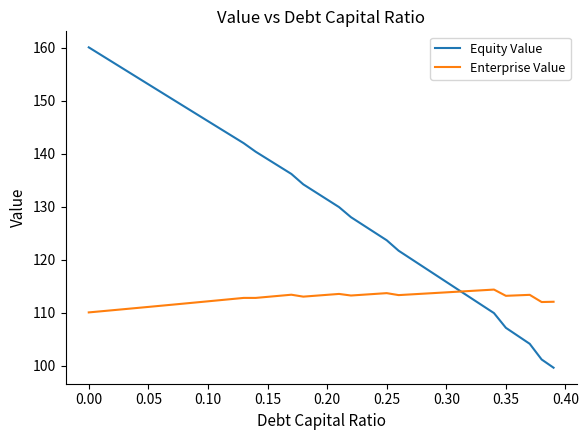

List the series in order of their overall mean, highest first.

Equity Value, Enterprise Value